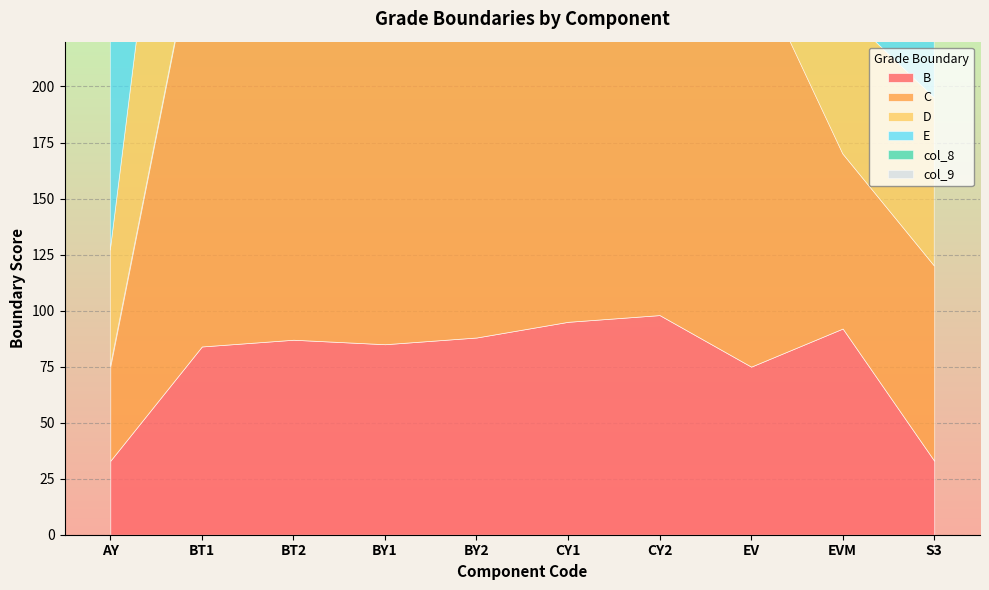

What are all the series names shown in the legend?

B, C, D, E, col_8, col_9